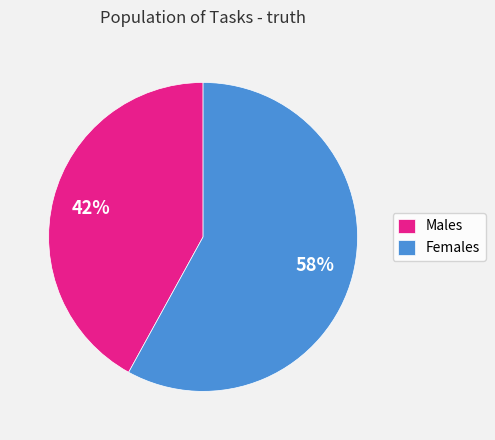

Between Males and Females, which is larger?

Females